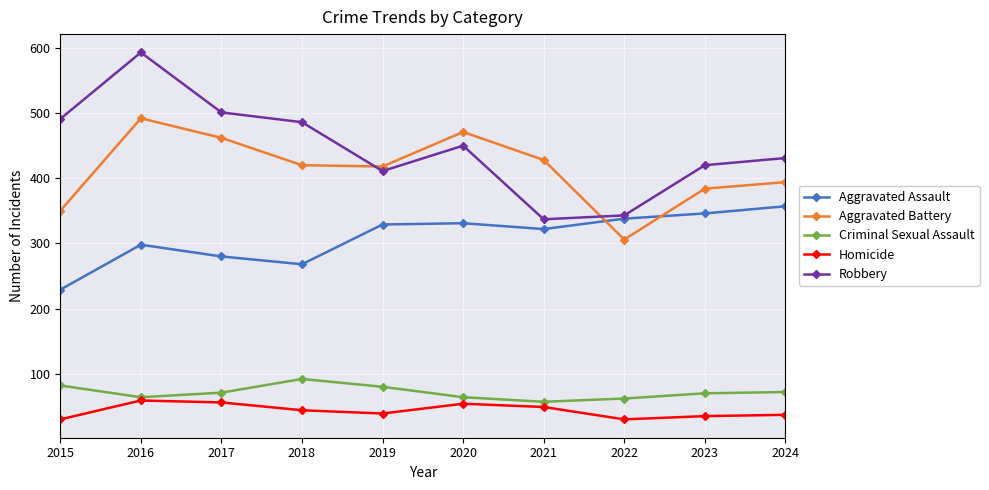

What is the highest value of the Robbery series?

593